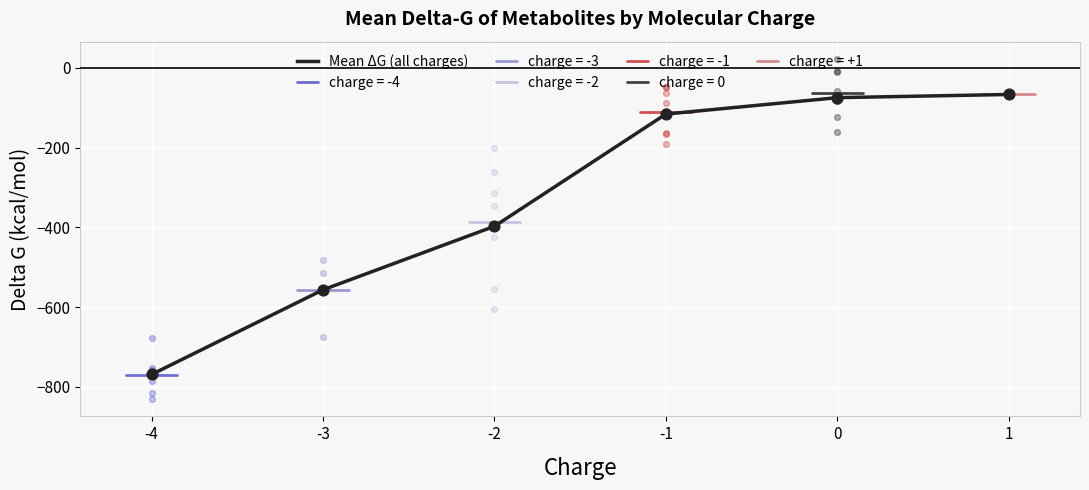

What is the change in value from -4 to -1?

+653.3